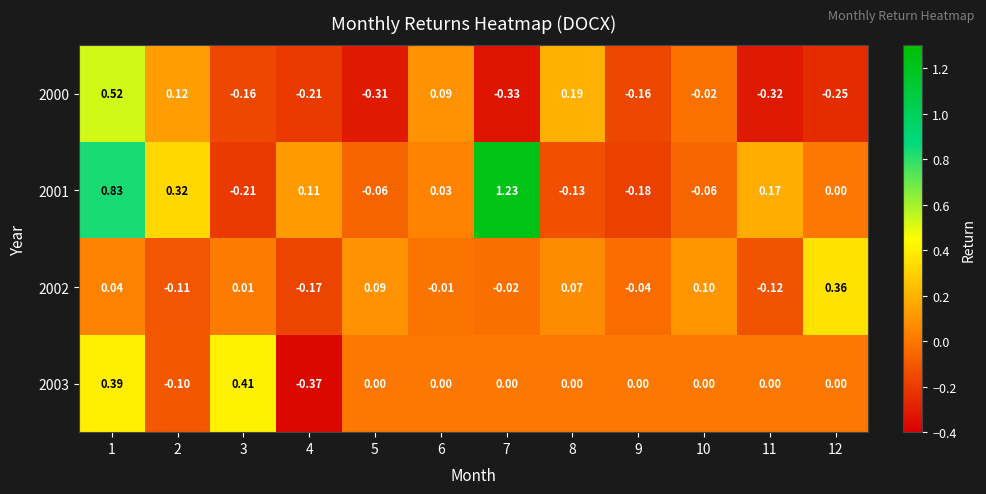

Is the value of 2002 at 5 greater than the value of 2001 at 7?

No